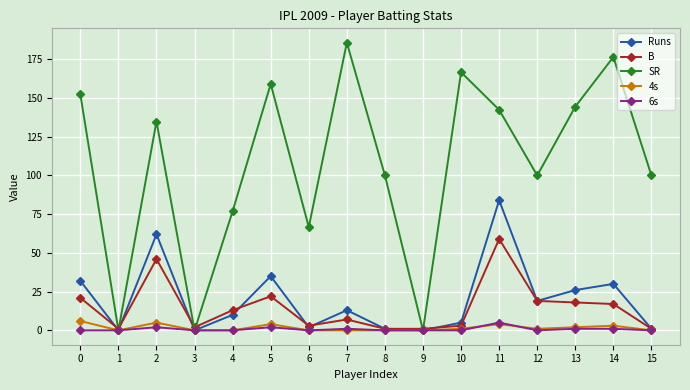

Between 6 and 14, which series saw the biggest shift?

SR